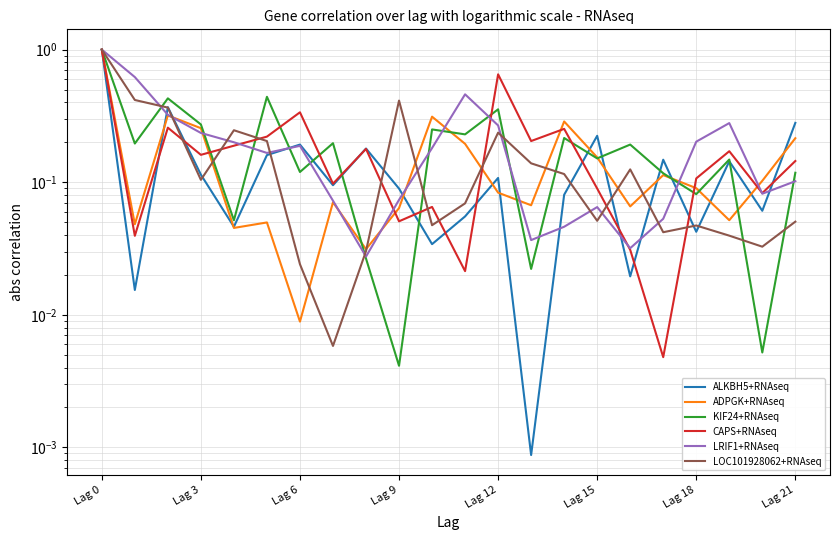

What is the highest value of the ALKBH5+RNAseq series?

1.0